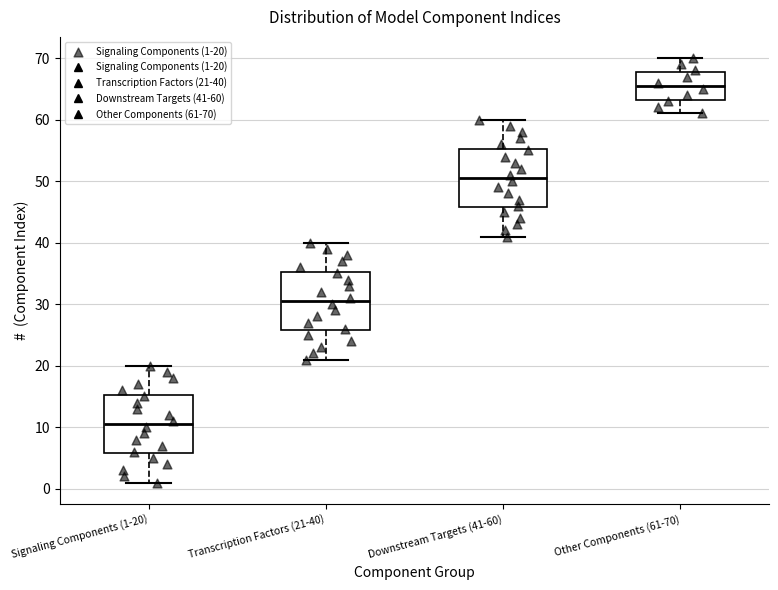

Which box has the lowest median line?

Signaling Components (1-20)